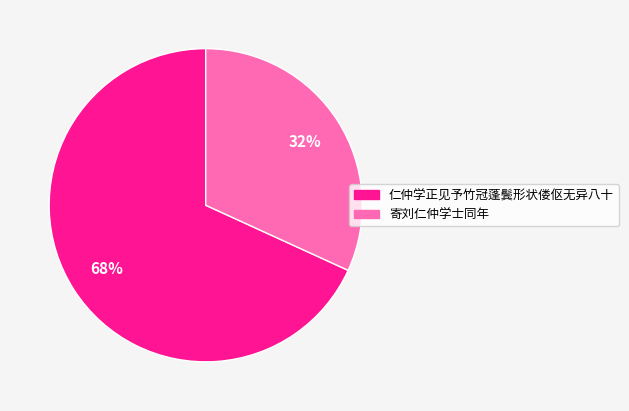

Rank the categories by value from highest to lowest.

仁仲学正见予竹冠蓬鬓形状偻伛无异八十, 寄刘仁仲学士同年